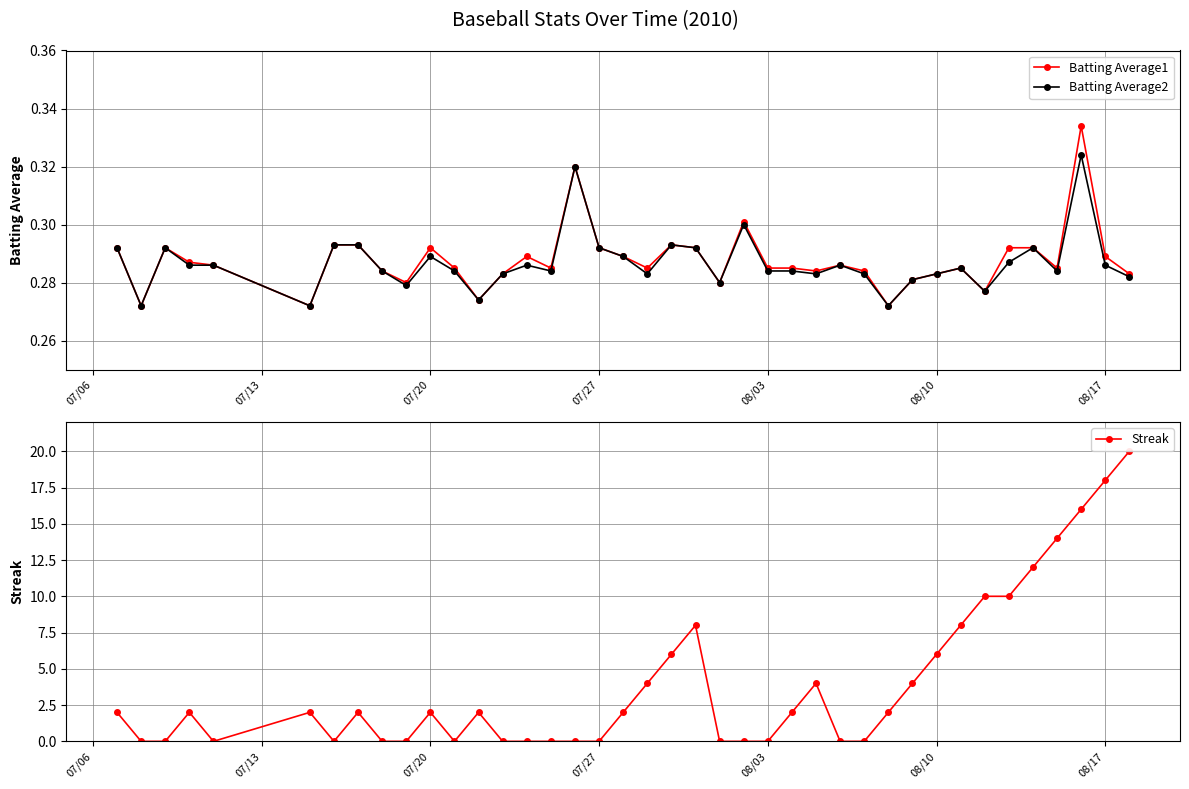

True or false: Batting Average2 has more than 2 points higher than both neighbors.

True